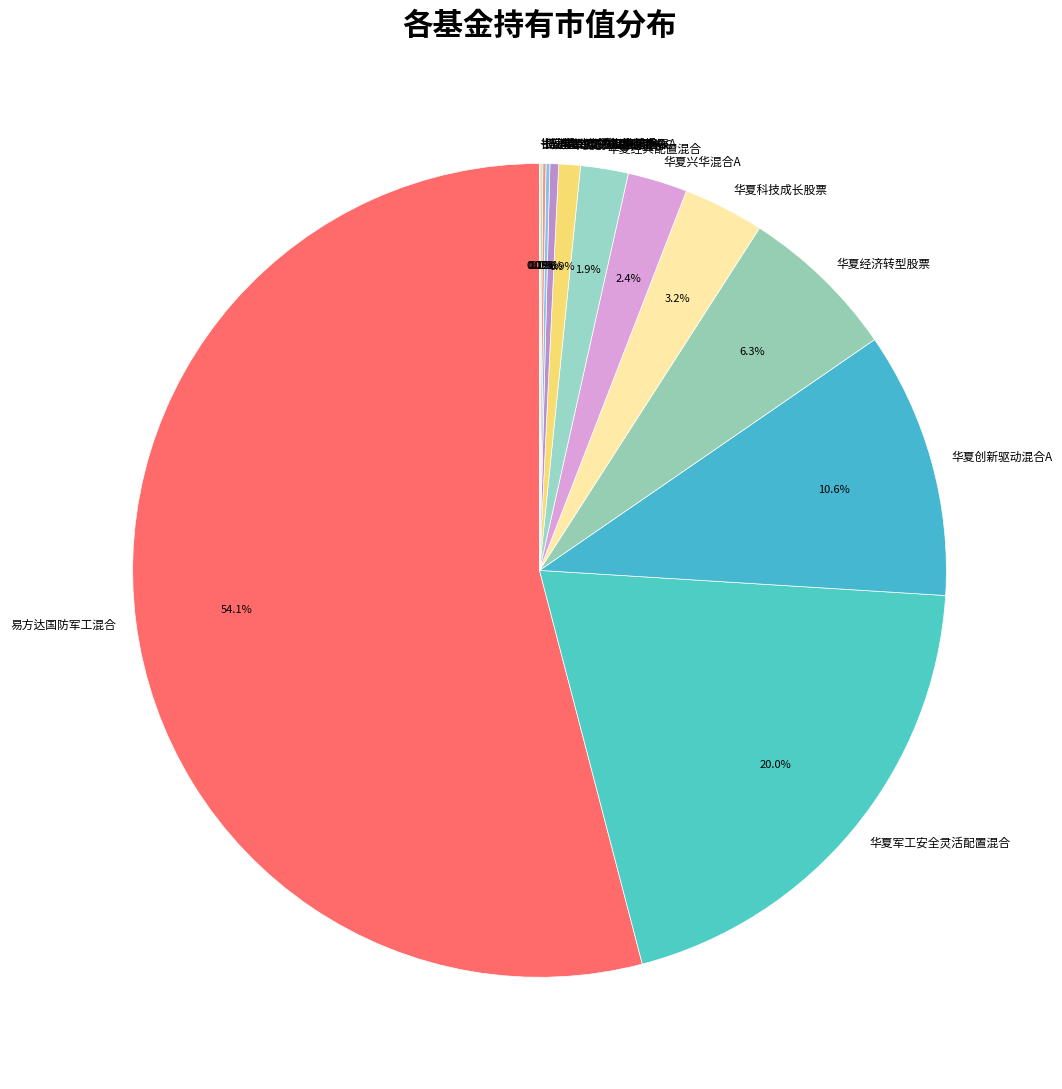

Does 易方达国防军工混合 account for over 50% of the chart?

Yes